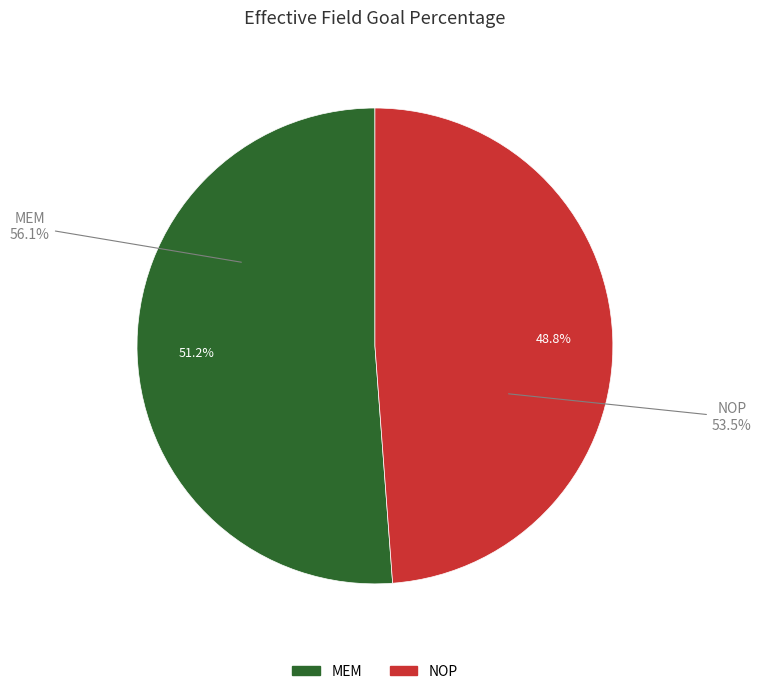

The MEM slice represents 60% of the pie. True or false?

False